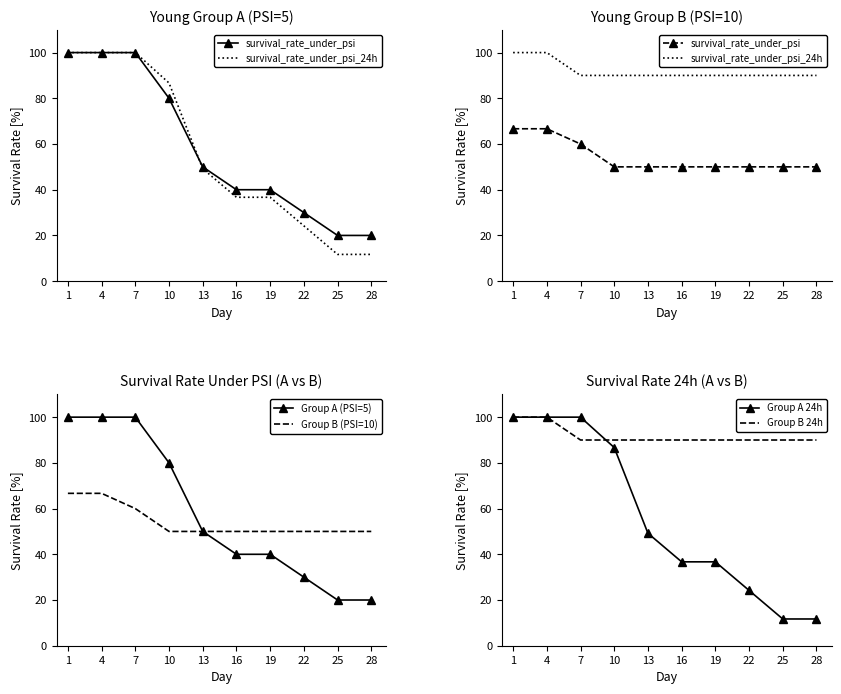

Where is Group B (PSI=10) nearest to the value 58?

7